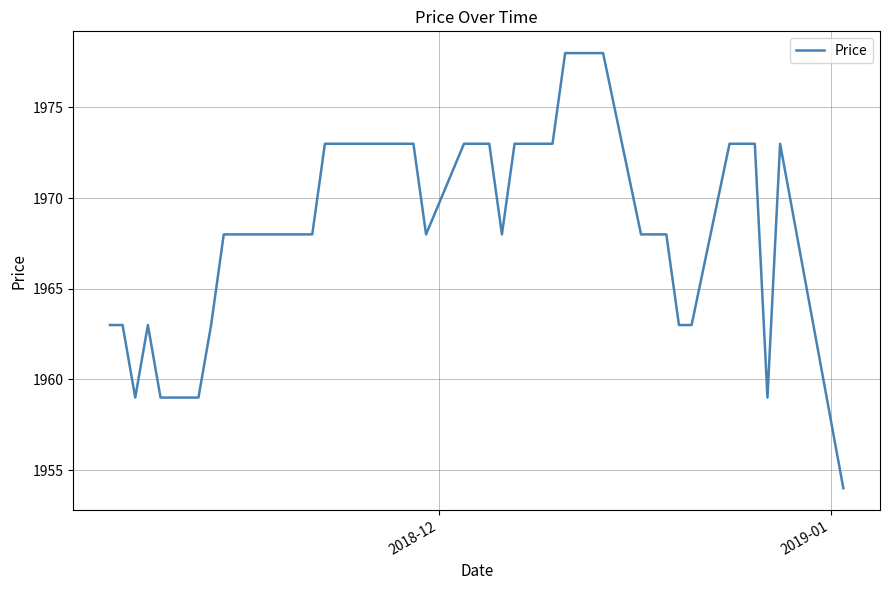

What is the minimum value shown in the chart?

1954